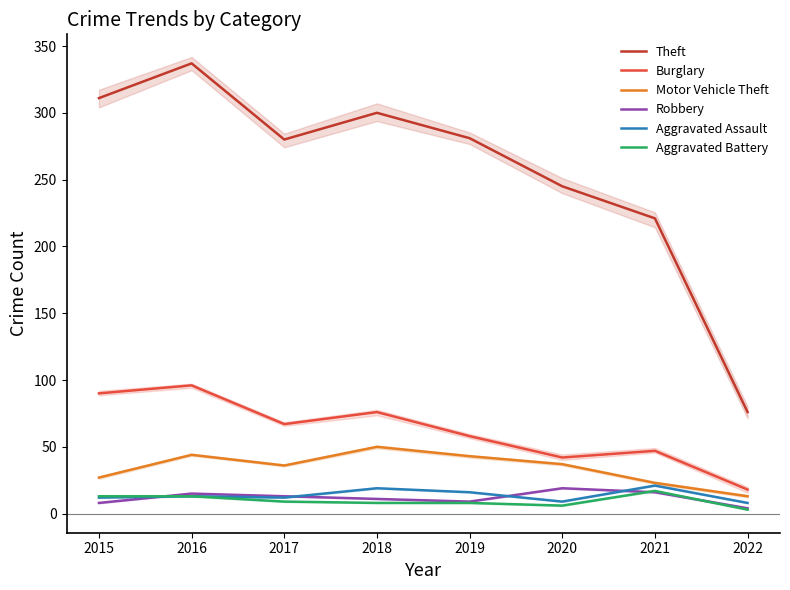

What is the value of the Robbery point at the 6th from the left?

19